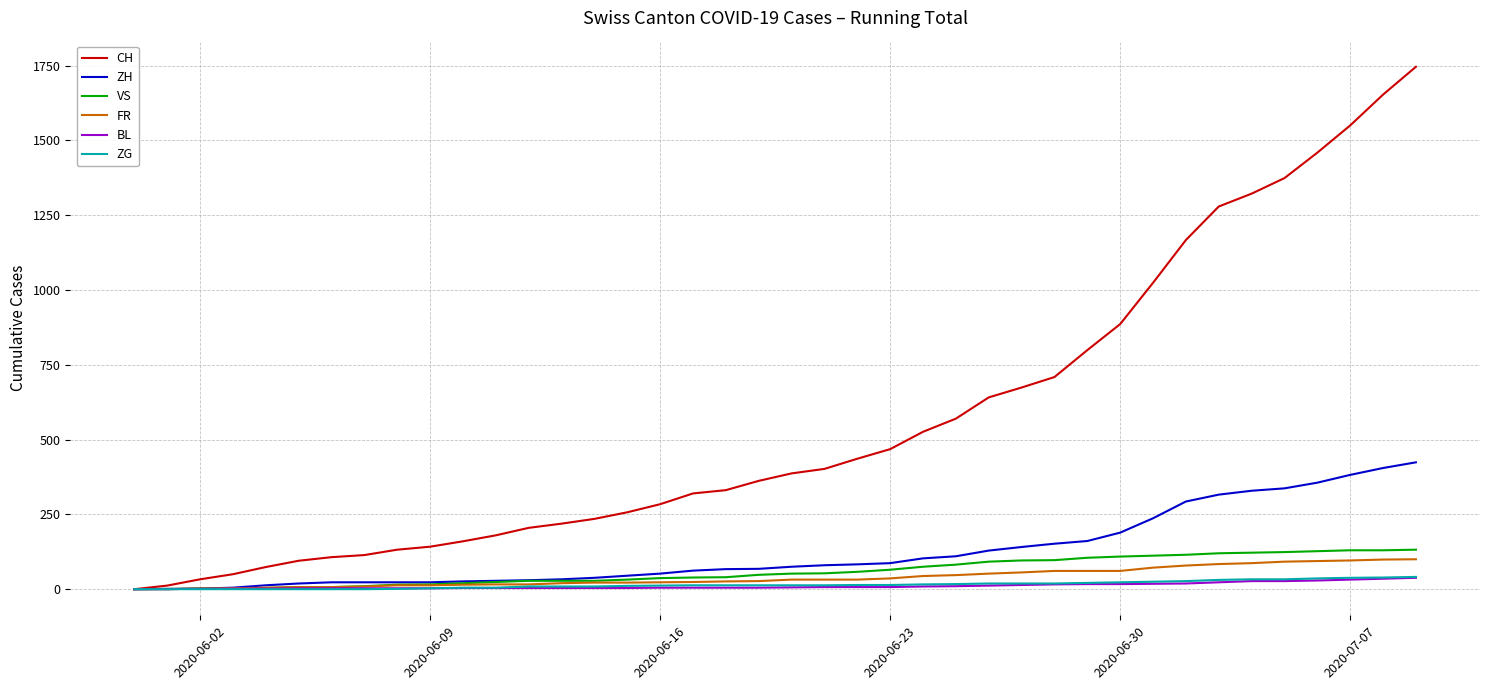

Which series has the largest total across all categories?

CH